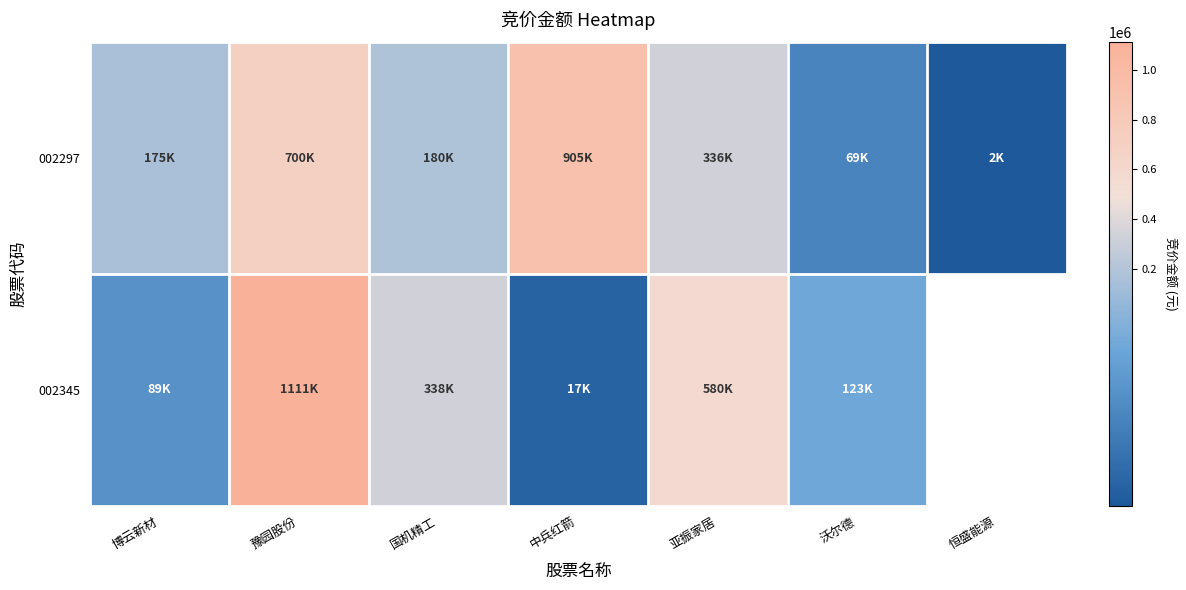

What is the lowest value of the 002345 series?

16848.0